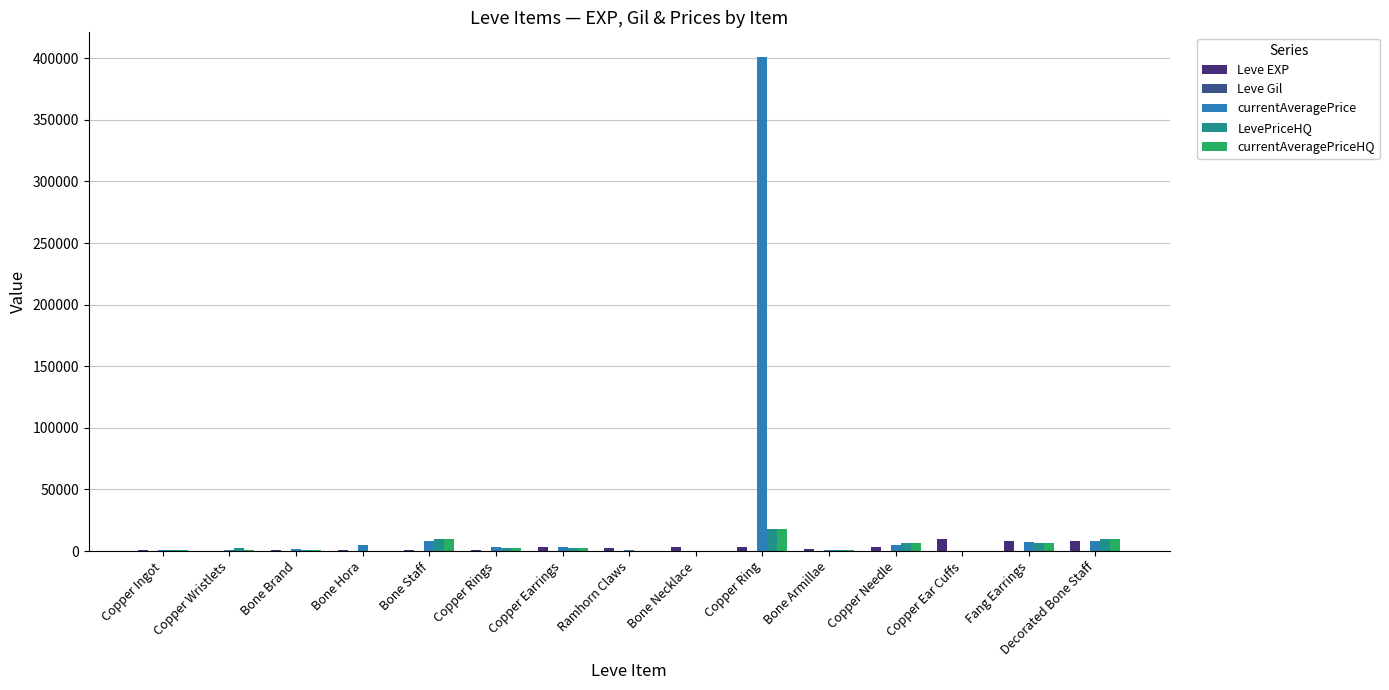

What is the highest value of the Leve EXP series?

9990.0